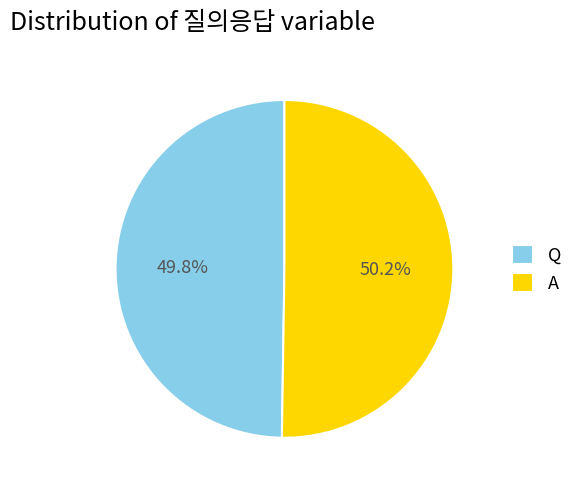

How much of the chart is everything except A?

49.8%